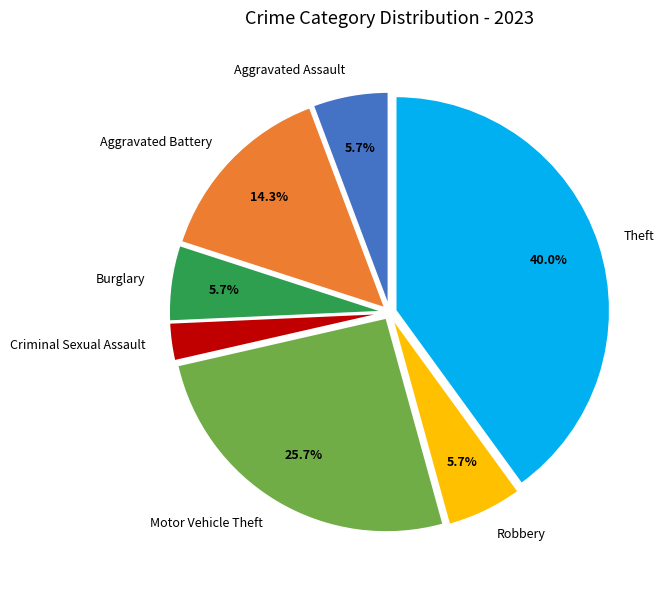

Between Theft and Aggravated Assault, which is larger?

Theft